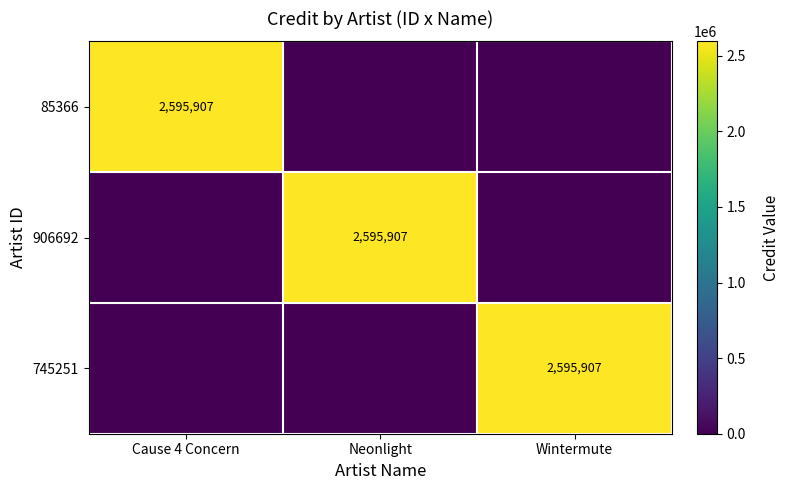

The value of 906692 at Neonlight is 3582207. True or false?

False